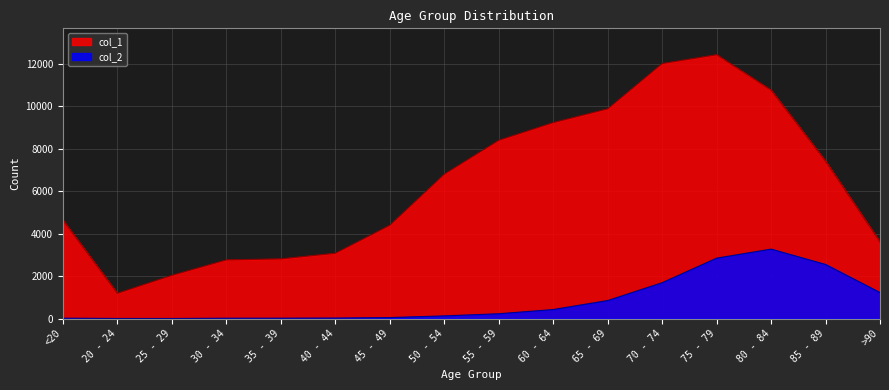

What is the spread (max minus min) of values at 65 - 69?

9033